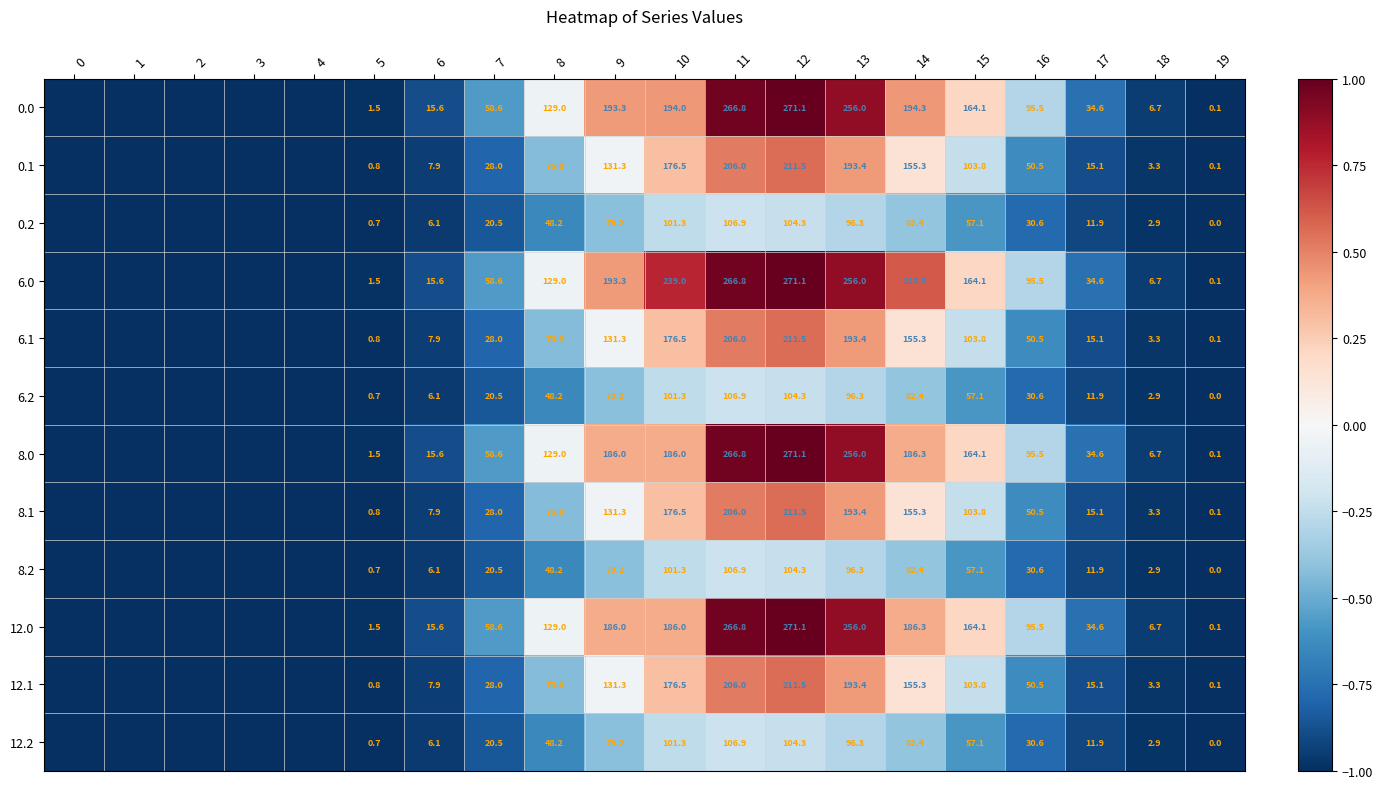

At which category is the sum across all series the highest?

12